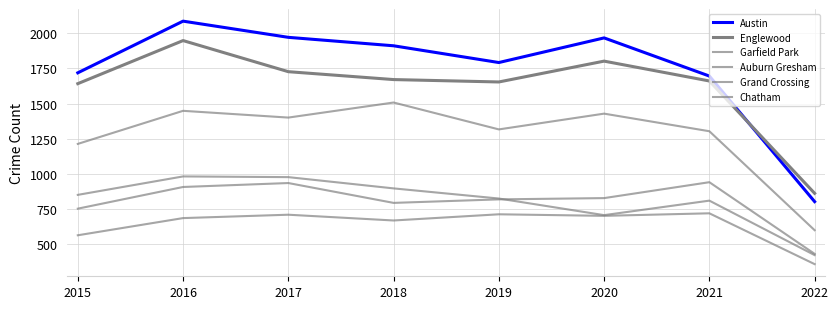

Where is Englewood nearest to the value 1405?

2015